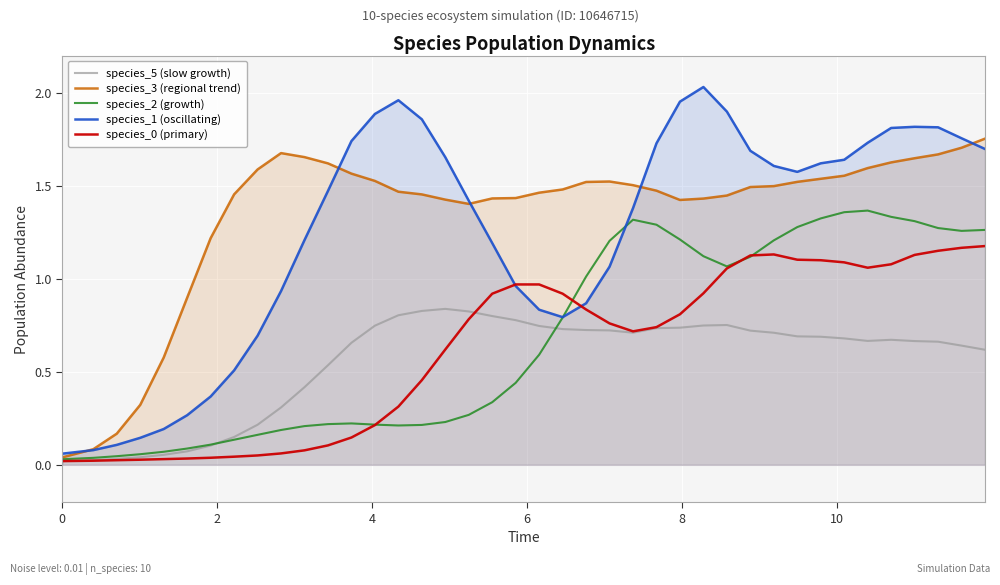

Which series has the largest total across all categories?

species_3 (regional trend)